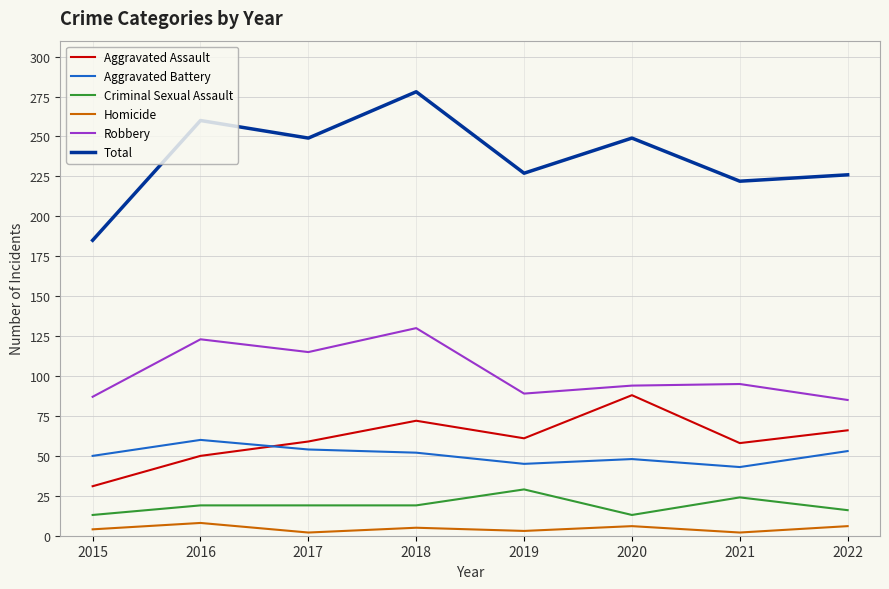

Which series ends up on top after the final intersection of Aggravated Assault and Aggravated Battery?

Aggravated Assault